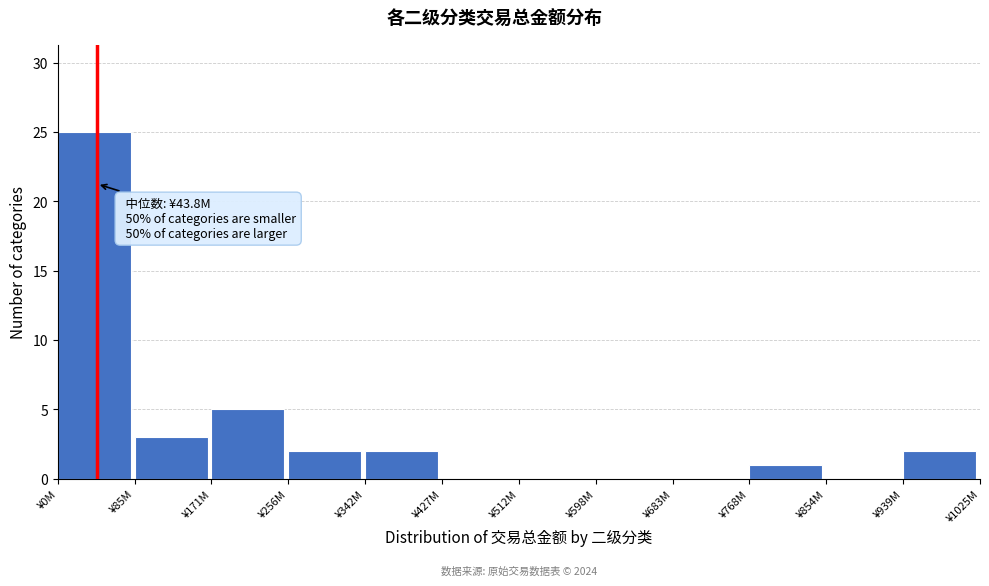

What is the sum of all values?

40